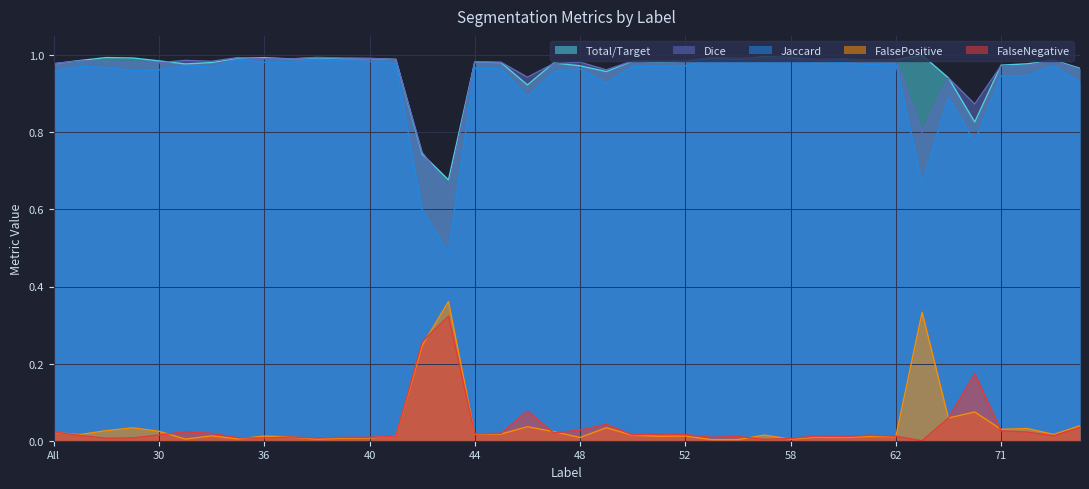

True or false: Jaccard and FalsePositive cross at least once.

False